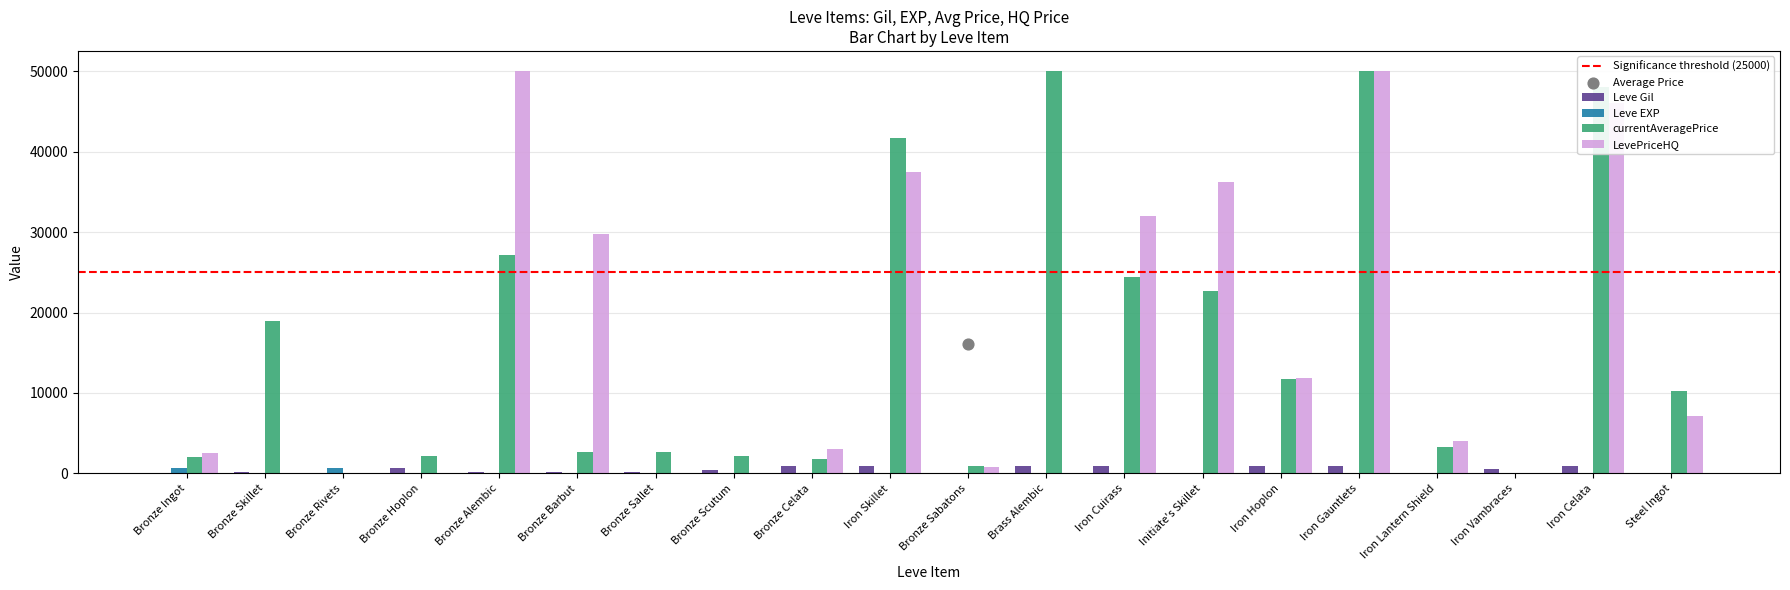

At how many categories does at least one series exceed 8752?

11